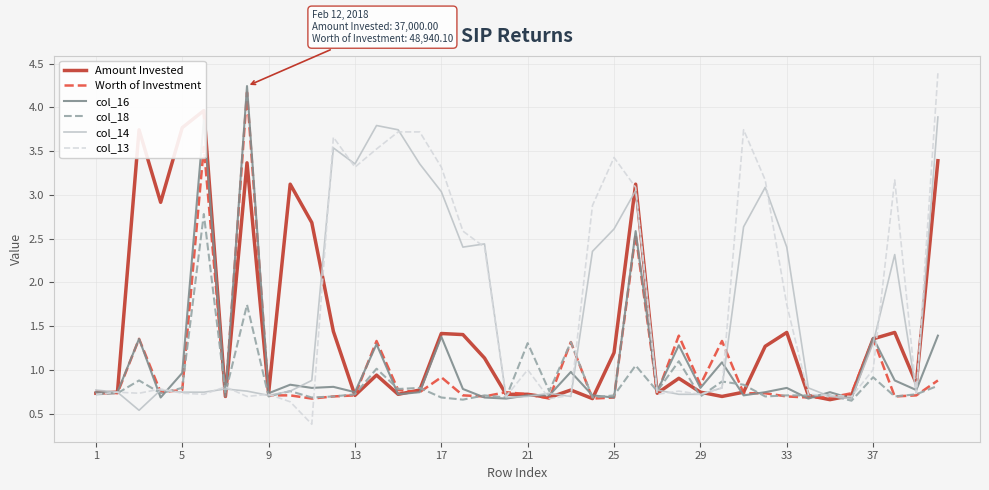

Which series has the largest total across all categories?

col_13